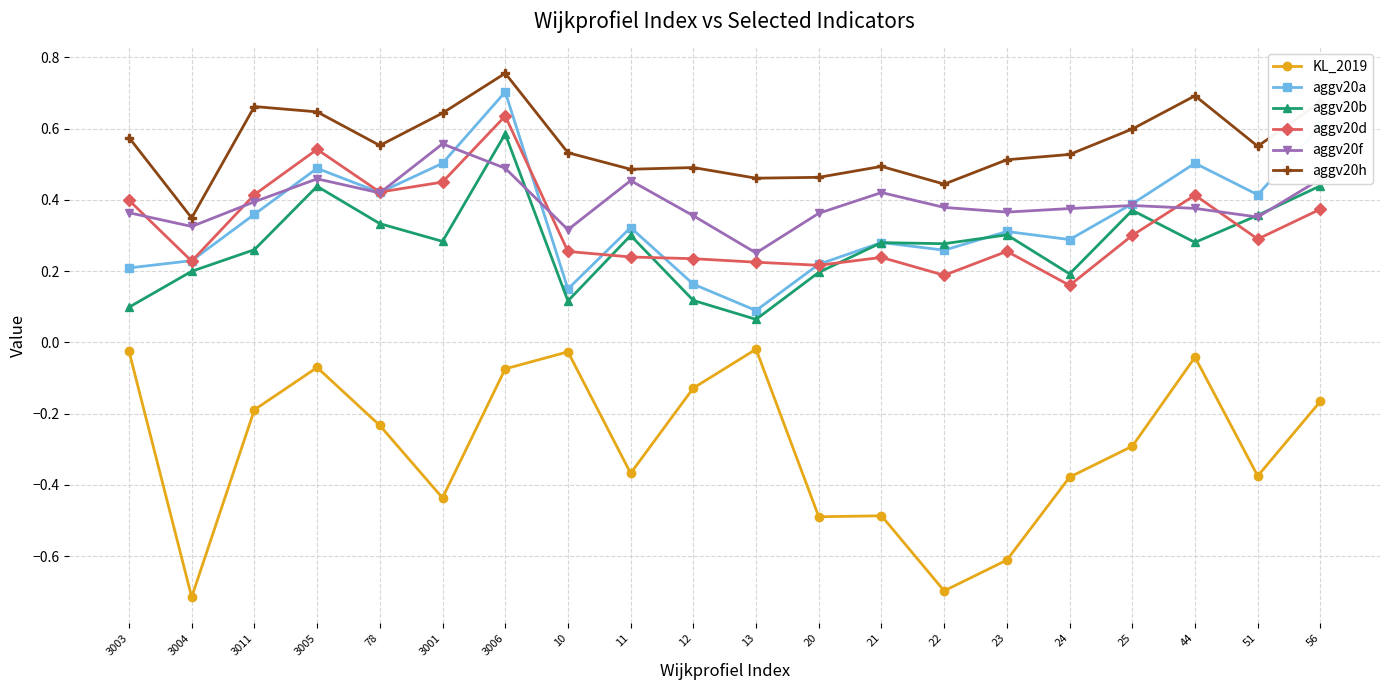

Which series has the widest spread of values?

KL_2019